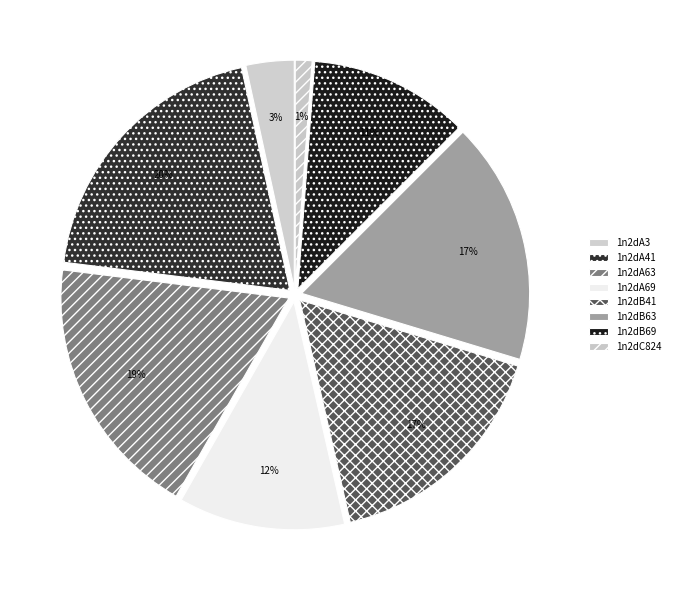

Which slice is the smallest?

1n2dC824